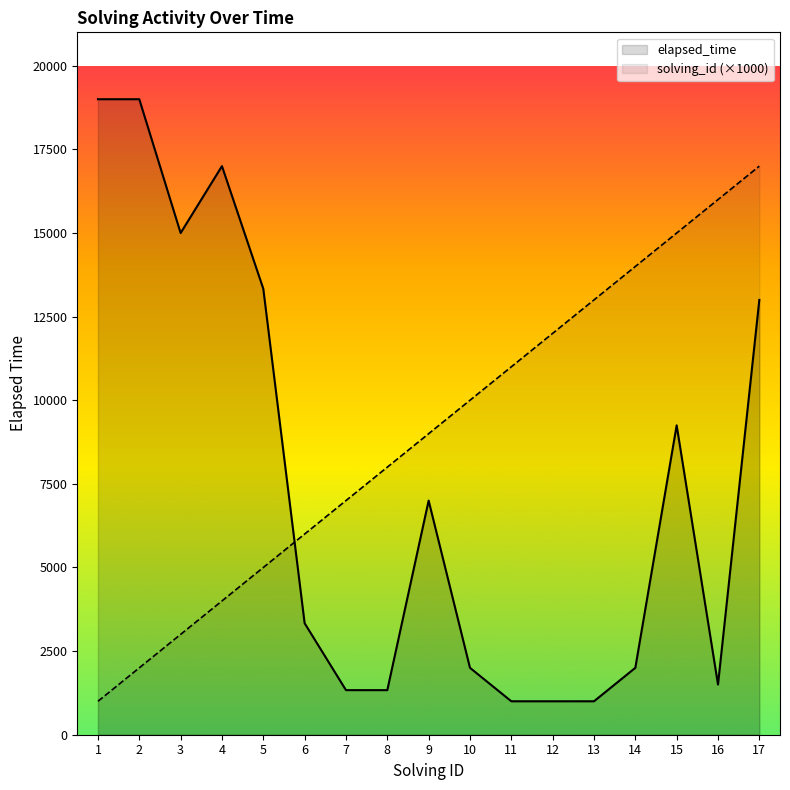

Reading right to left, list all the values displayed in this chart.

solving_id: 17000	16000	15000	14000	13000	12000	11000	10000	9000	8000	7000	6000	5000	4000	3000	2000	1000
elapsed_time: 13000	1500	9250	2000	1000	1000	1000	2000	7000	1333	1333	3333	13333	17000	15000	19000	19000